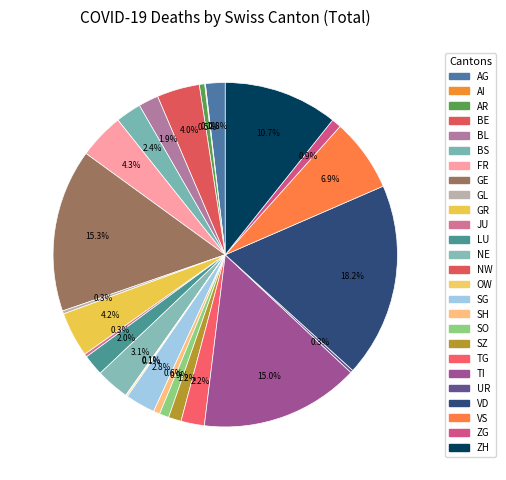

How many slices are in this pie chart?

26